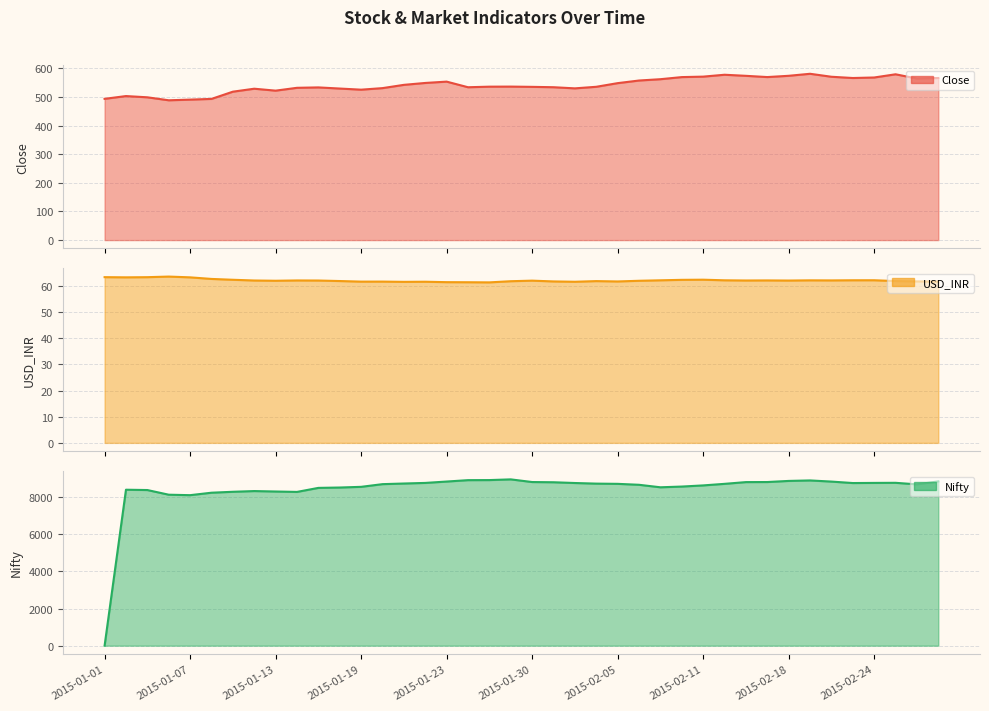

How many interior local peaks does the Nifty series have?

5